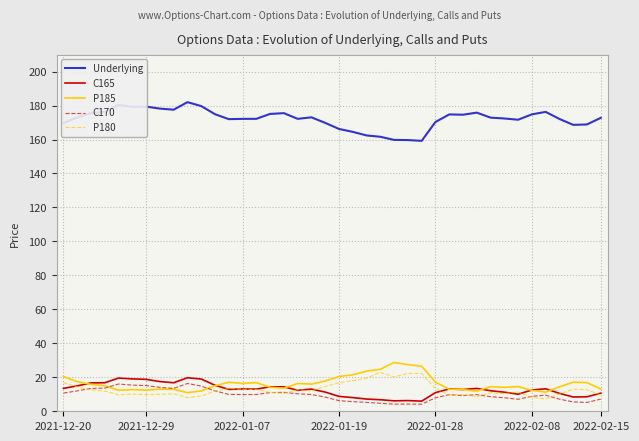

True or false: Underlying and P185 intersect in this chart.

False